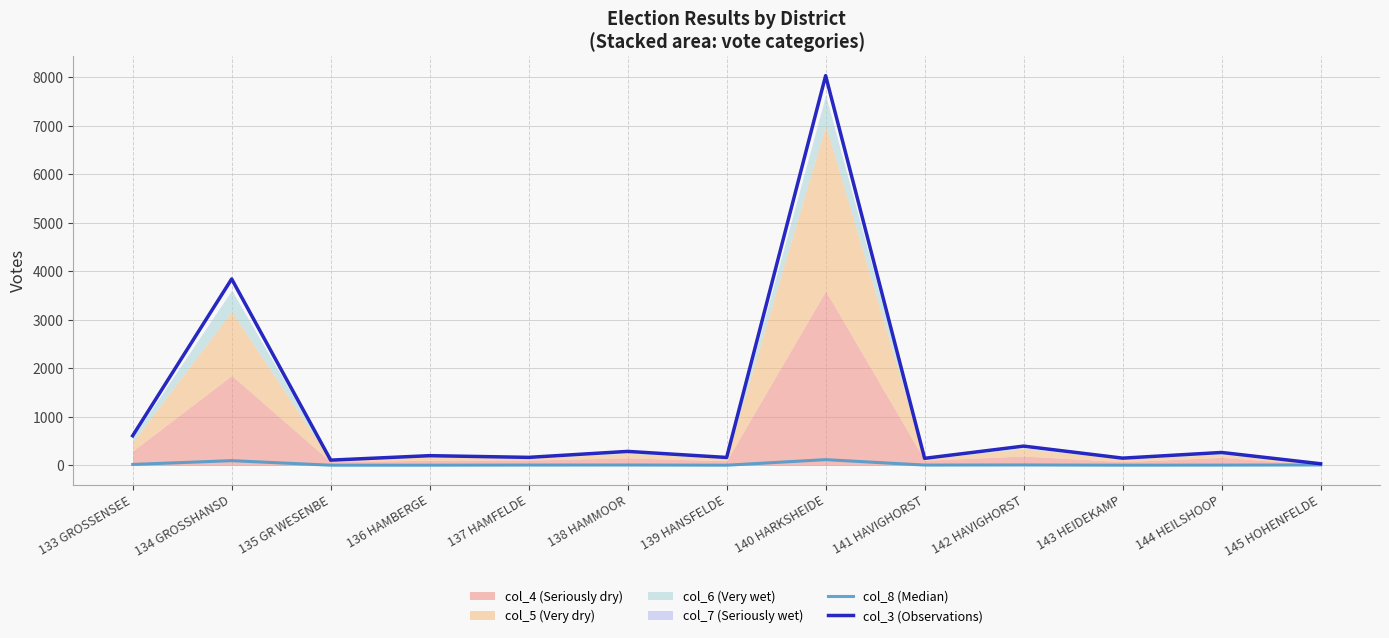

What is the approximate value of col_3 (Observations) at 136 HAMBERGE?

197